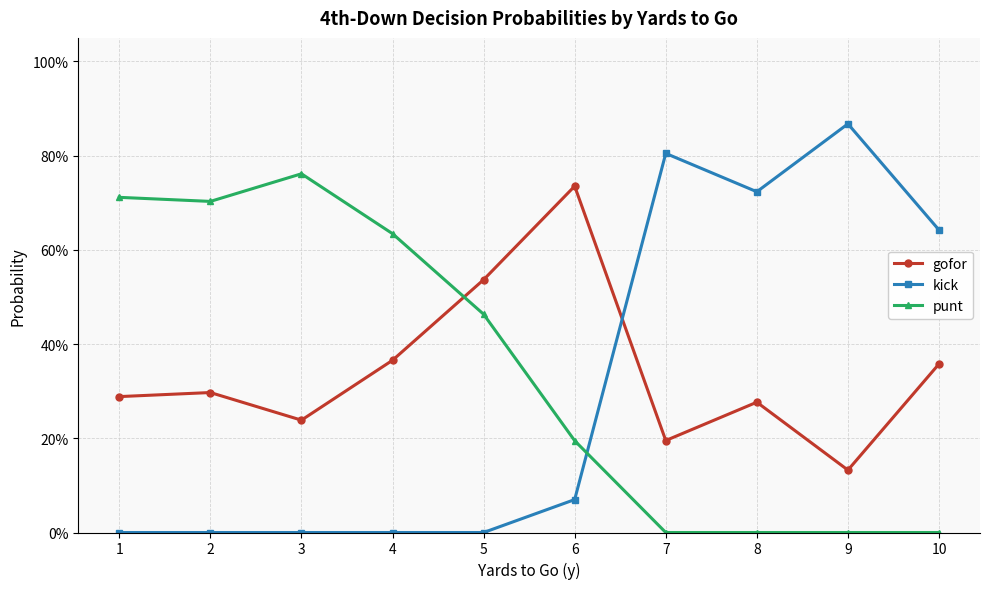

Where is kick nearest to the value 0?

1